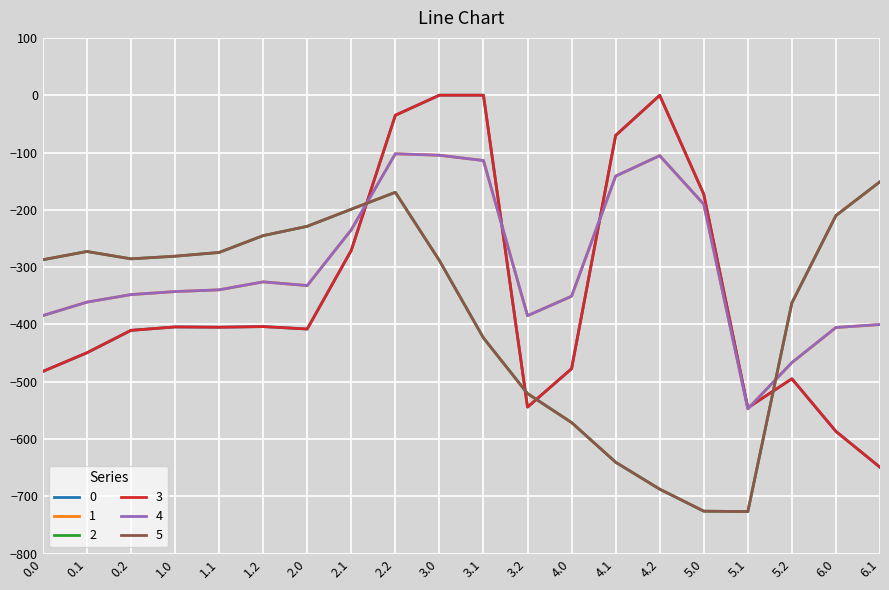

Is this an area chart (filled region under the line)?

No